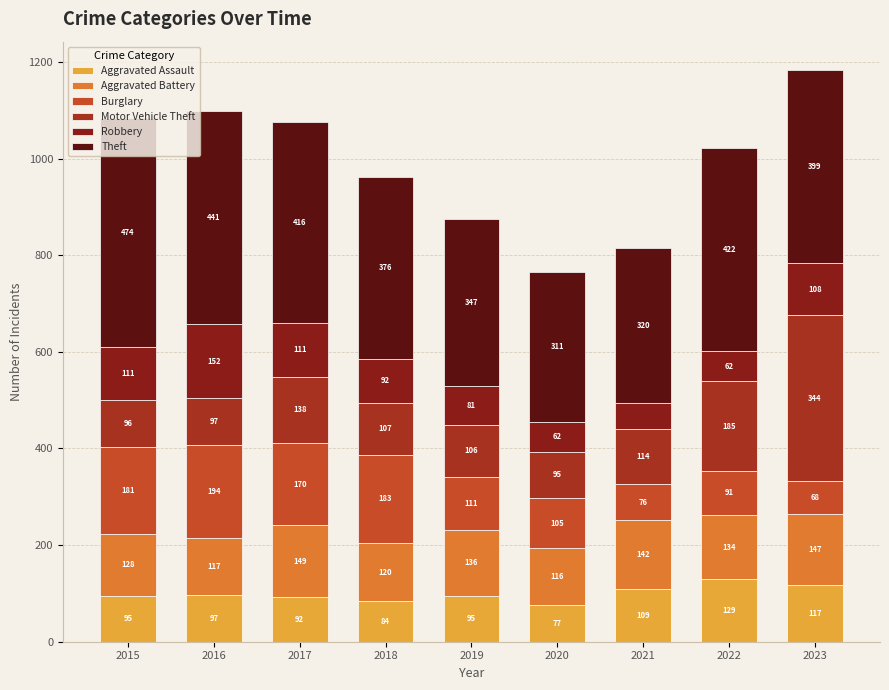

Between 2015 and 2023, which series saw the biggest shift?

Motor Vehicle Theft